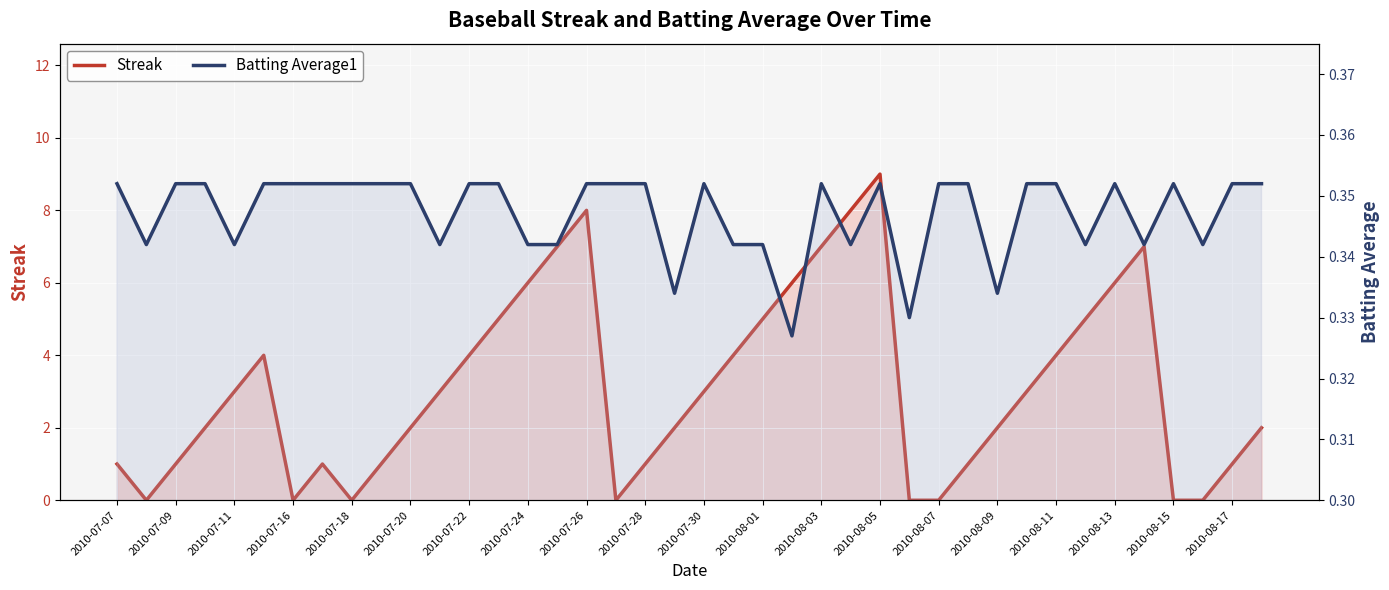

At how many categories does at least one series exceed 5?

9